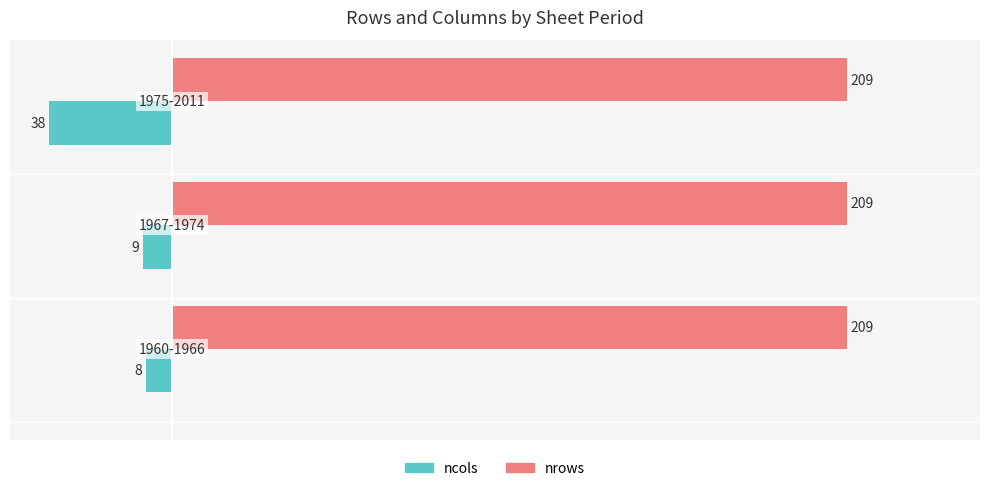

Which series has the largest range (max minus min)?

ncols